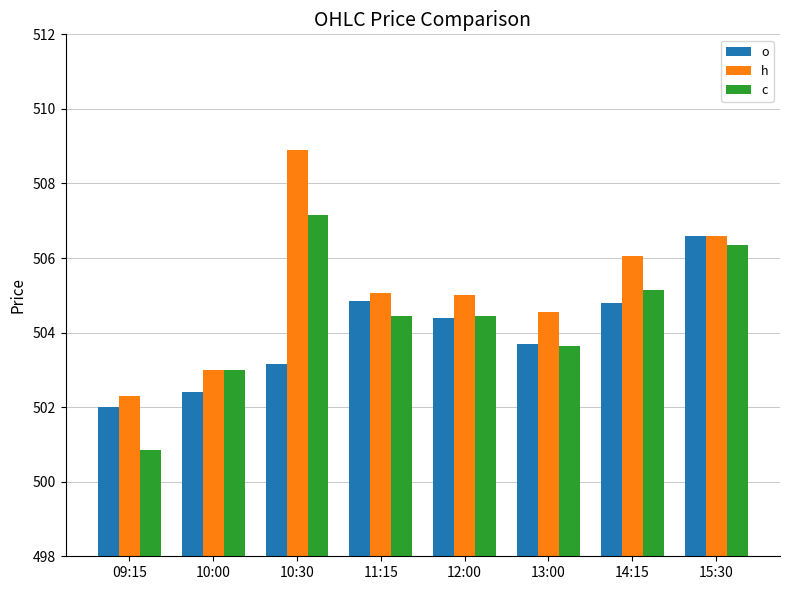

Where does the o series first go above 504?

11:15